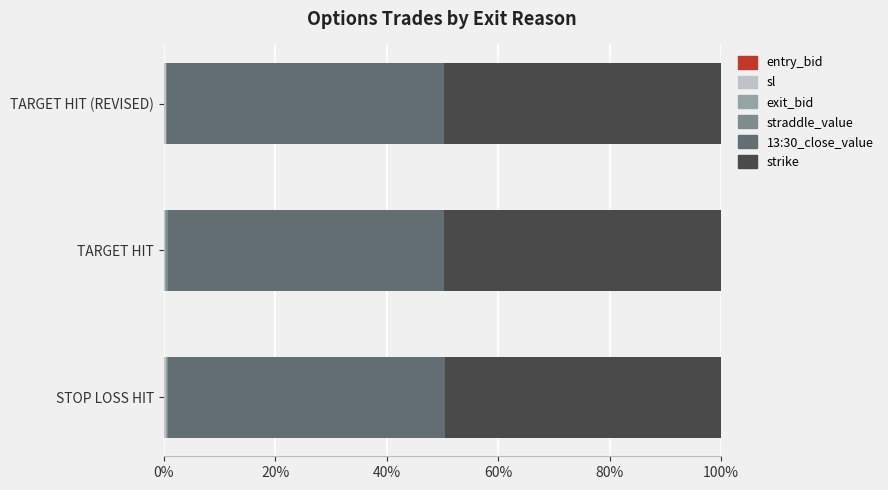

Count the number of data series in this chart.

6